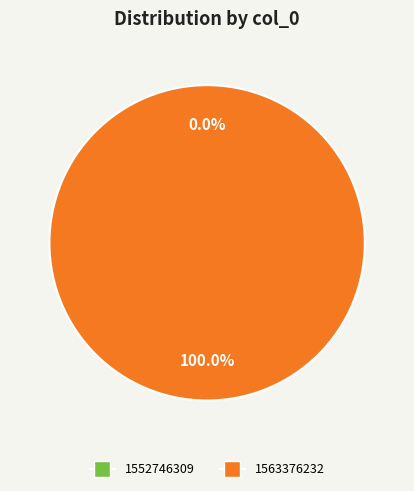

Rank the categories by value from lowest to highest.

1552746309, 1563376232